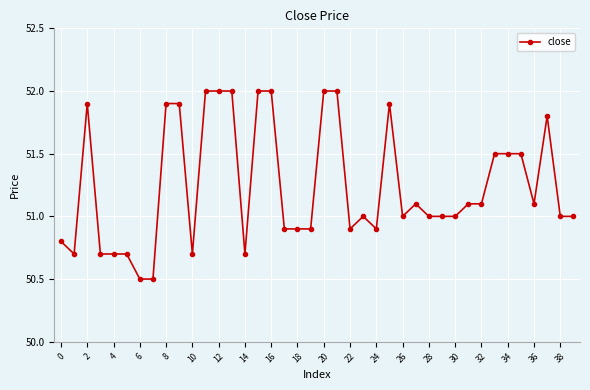

What is the value of the 1st point from the left?

50.8